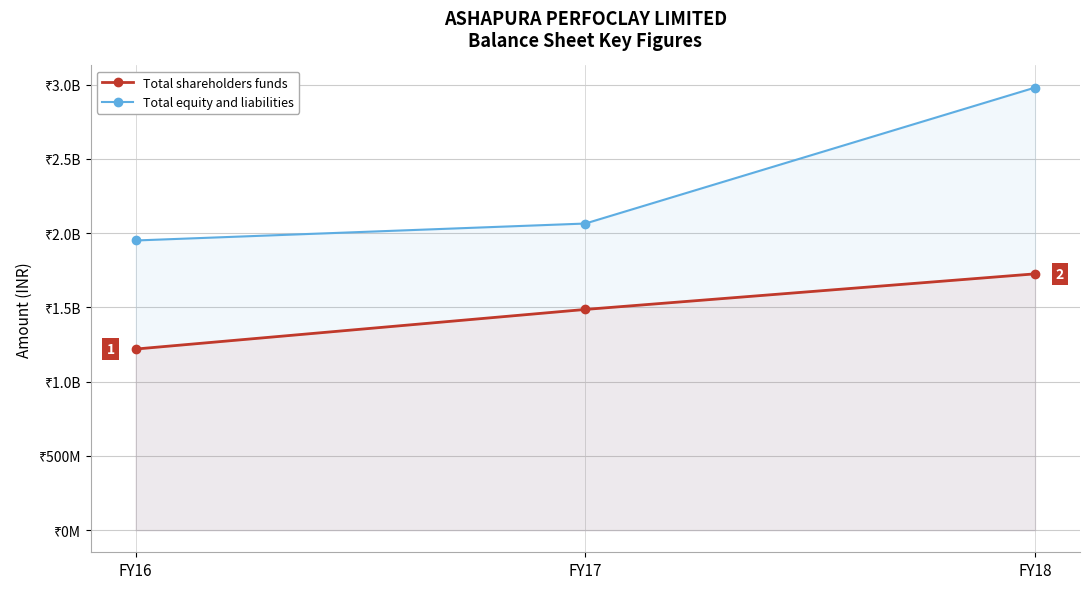

Which label corresponds to the smallest value in the chart?

FY16